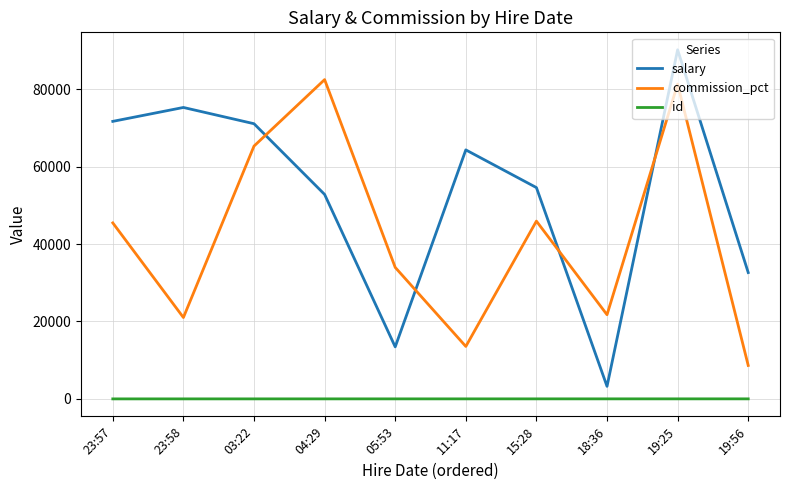

At which label does salary reach its minimum?

18:36